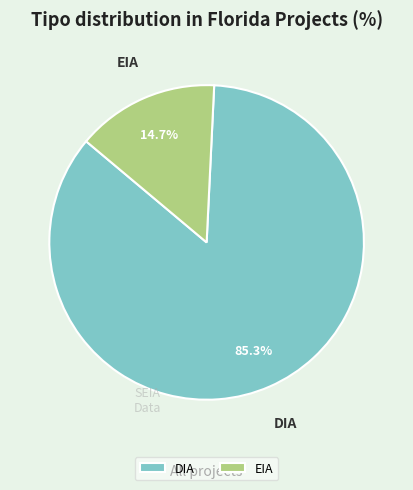

True or false: EIA accounts for 15% of the total.

True